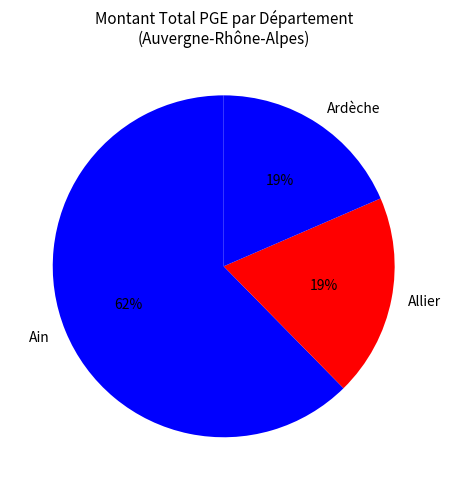

True or false: Allier accounts for 11% of the total.

False